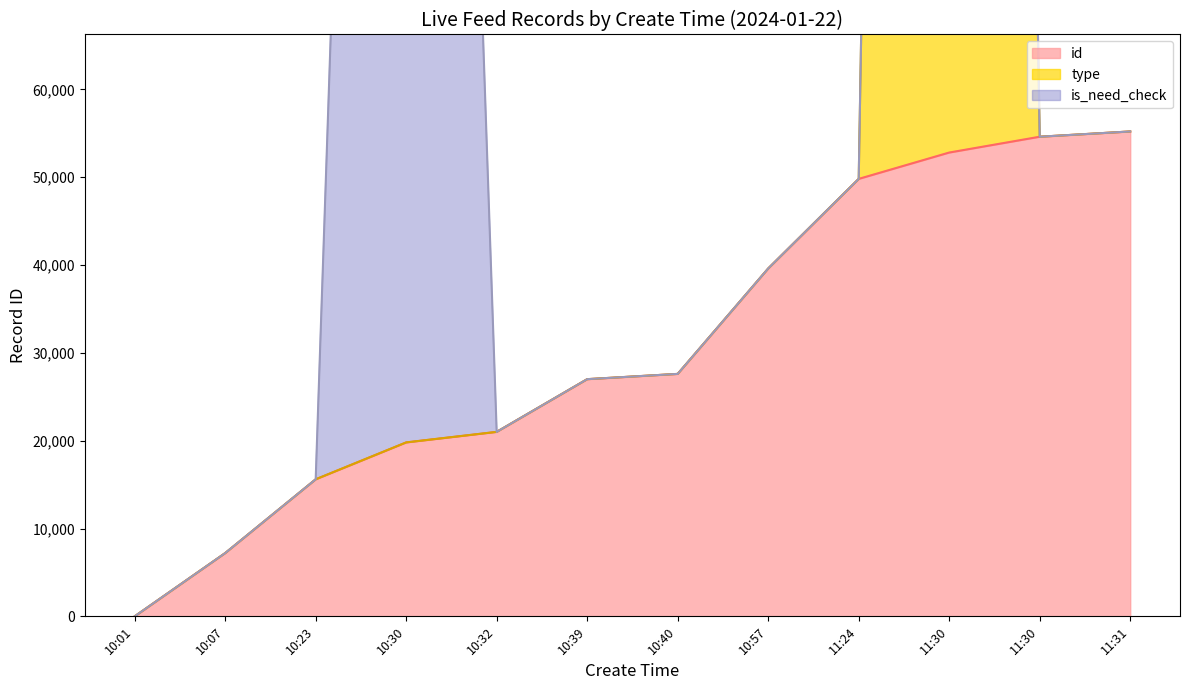

What is the label of the 4th point from the right?

11:24